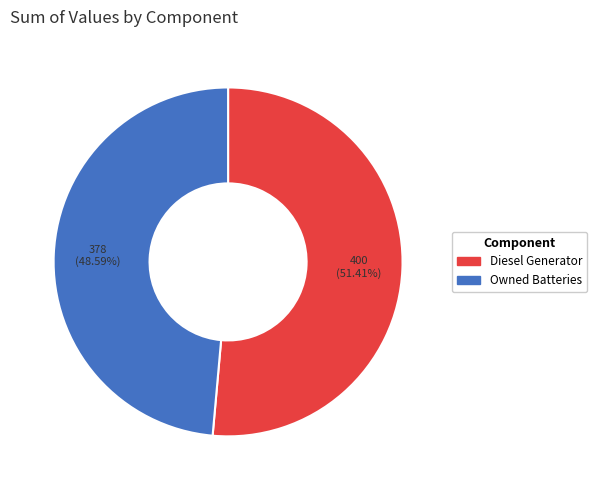

To the nearest percent, what is the average slice percentage?

50%